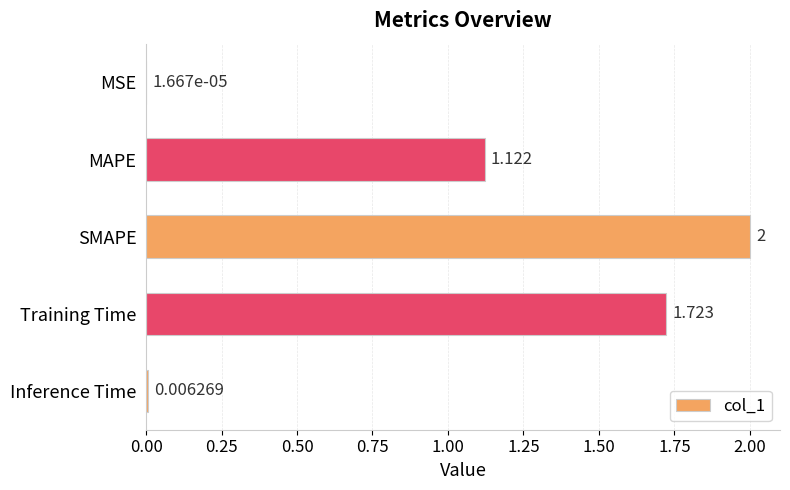

Where is the data nearest to the value 1?

MAPE